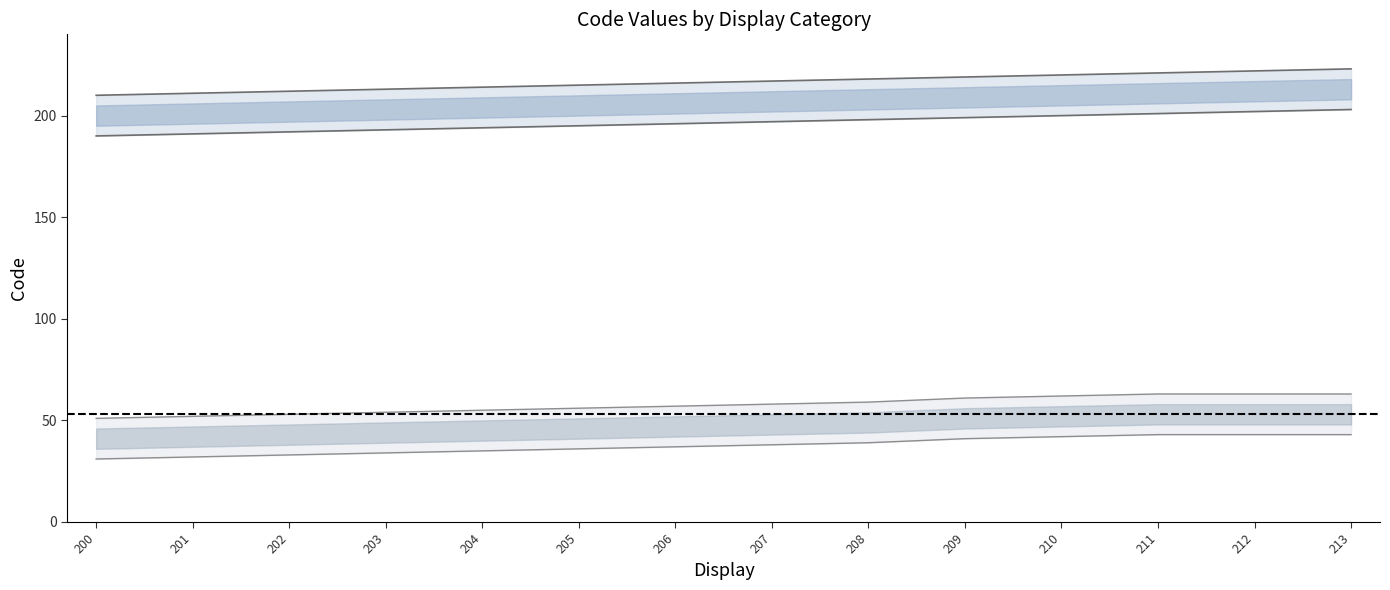

List the series in order of their overall mean, lowest first.

Code_old, Code_new